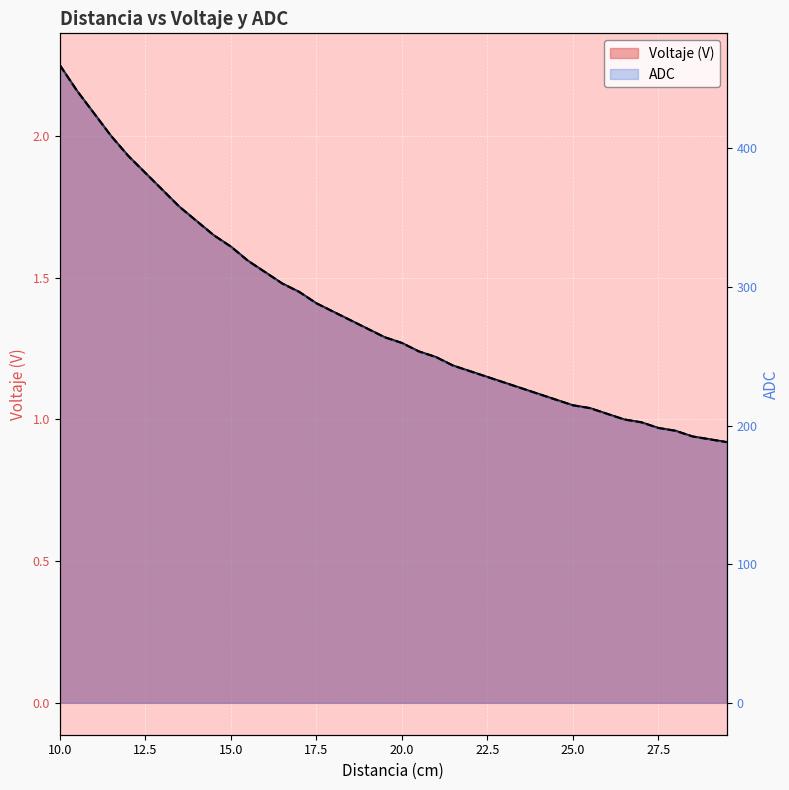

Which series has the largest range (max minus min)?

ADC